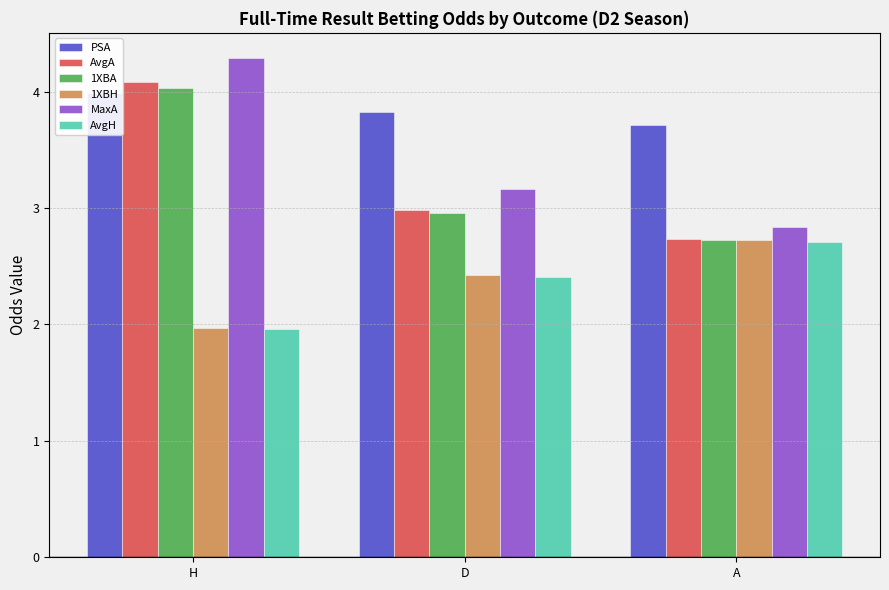

Which series changed the most between D and A?

MaxA